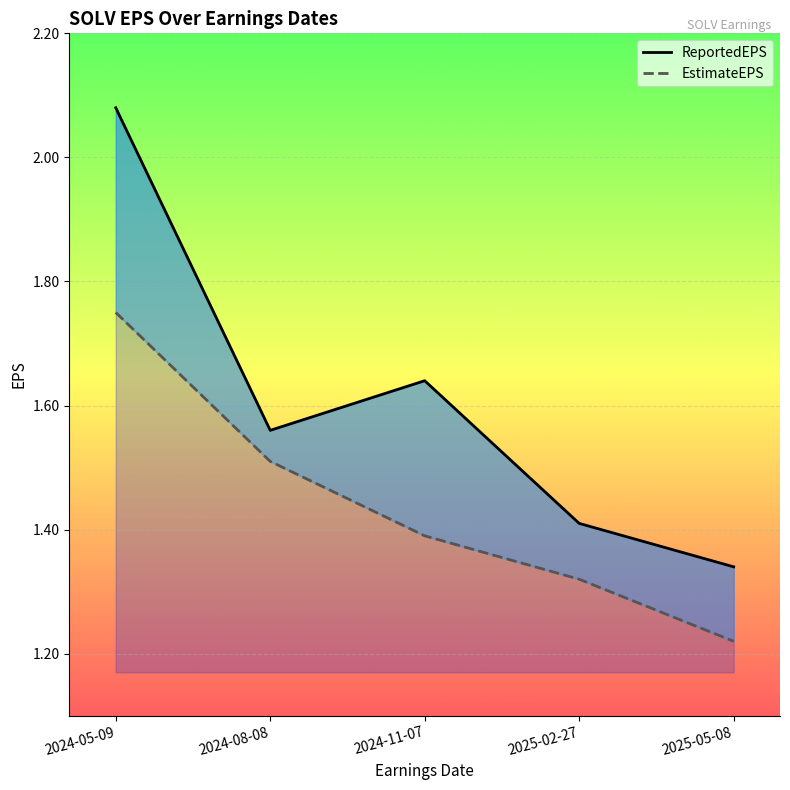

What is the label of the 3rd point from the left?

2024-11-07